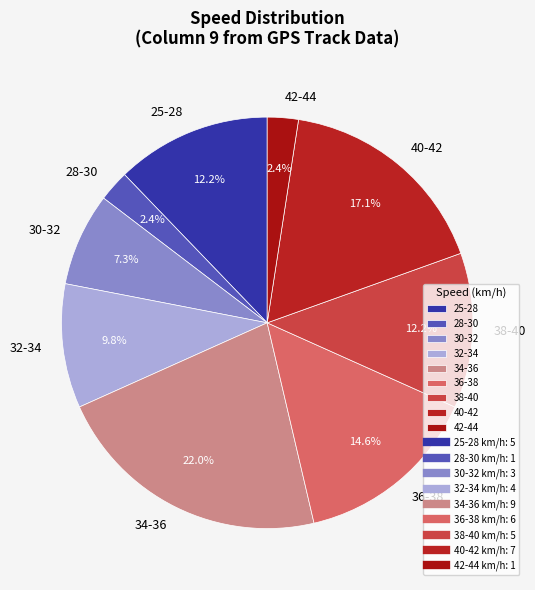

Between 40-42 and 30-32, which is larger?

40-42